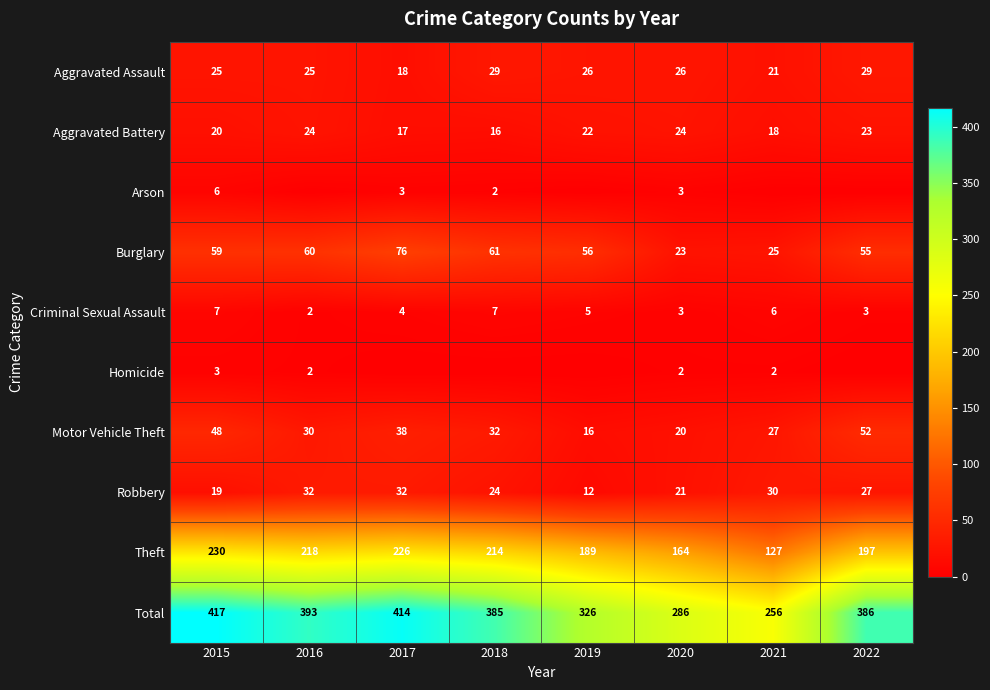

How many series are shown in this chart?

10